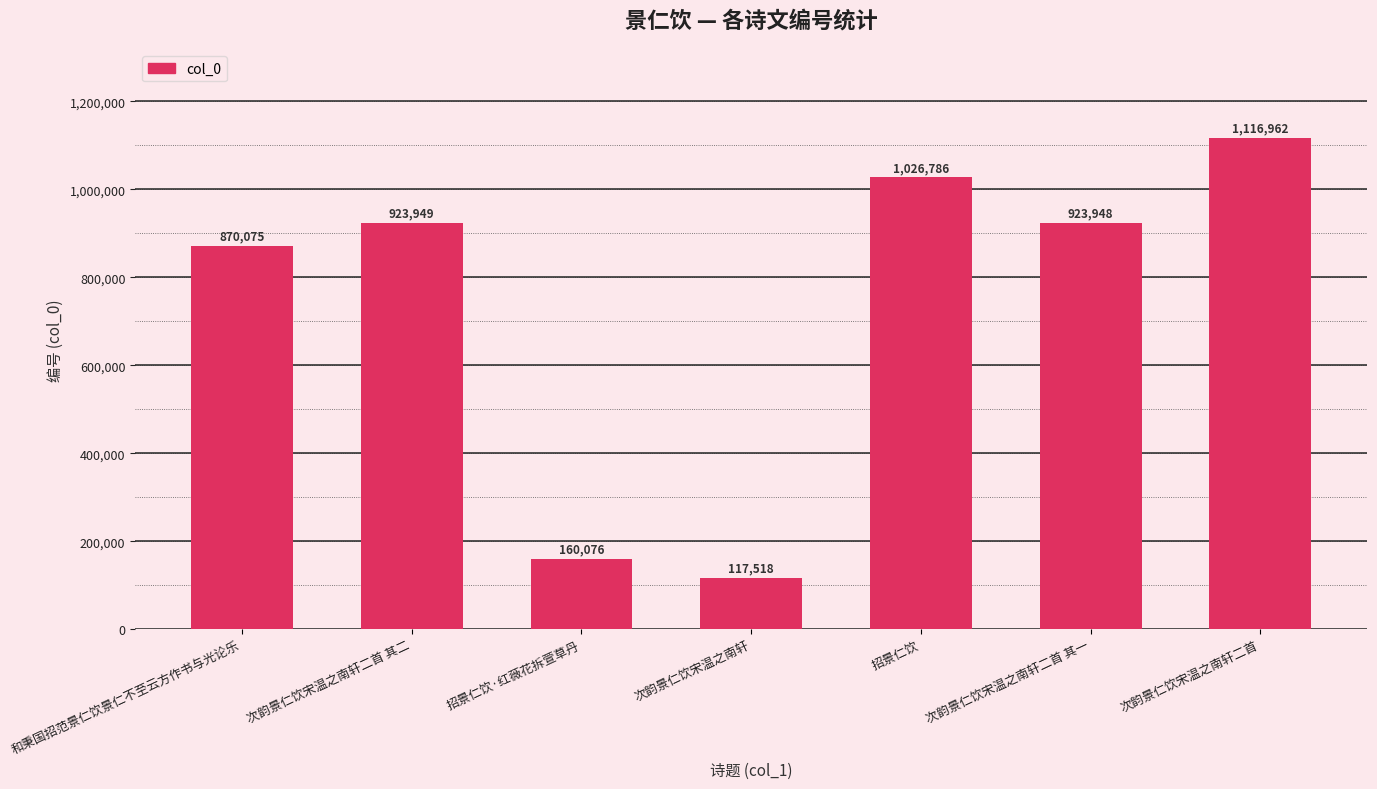

Reading left to right, extract all data points from this chart.

870075	923949	160076	117518	1026786	923948	1116962